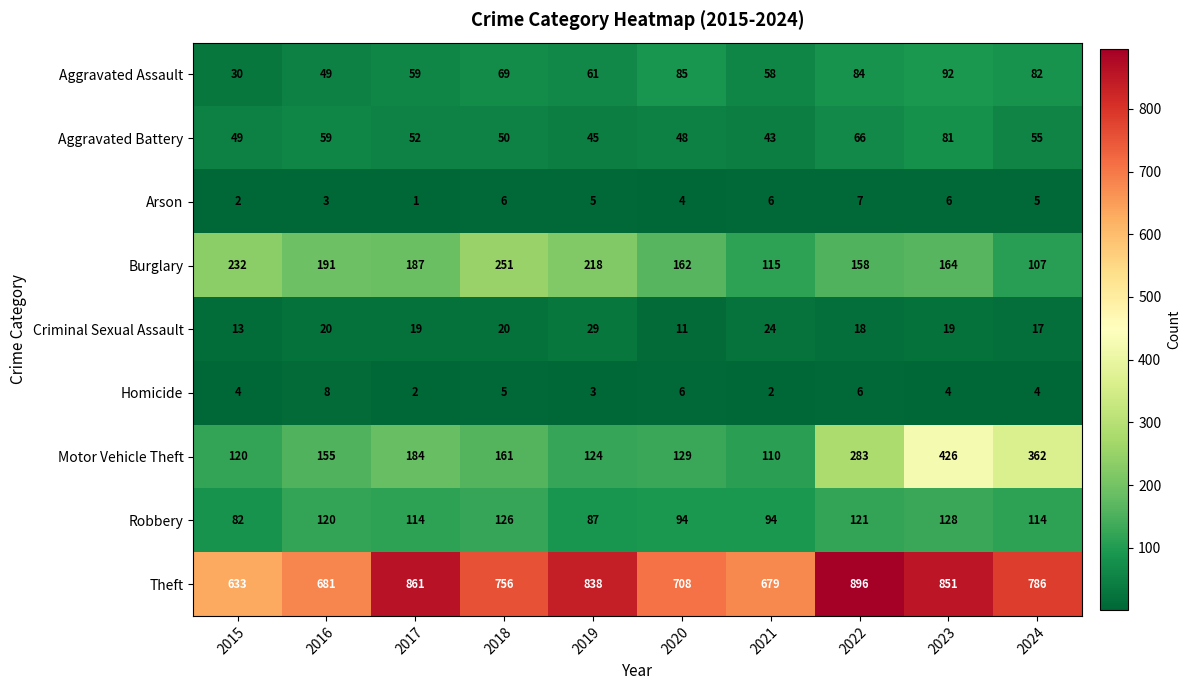

At which category is the sum across all series the highest?

2023